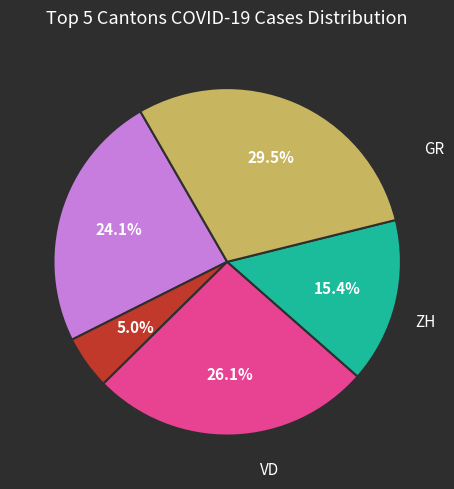

Is there a majority slice in this chart?

No